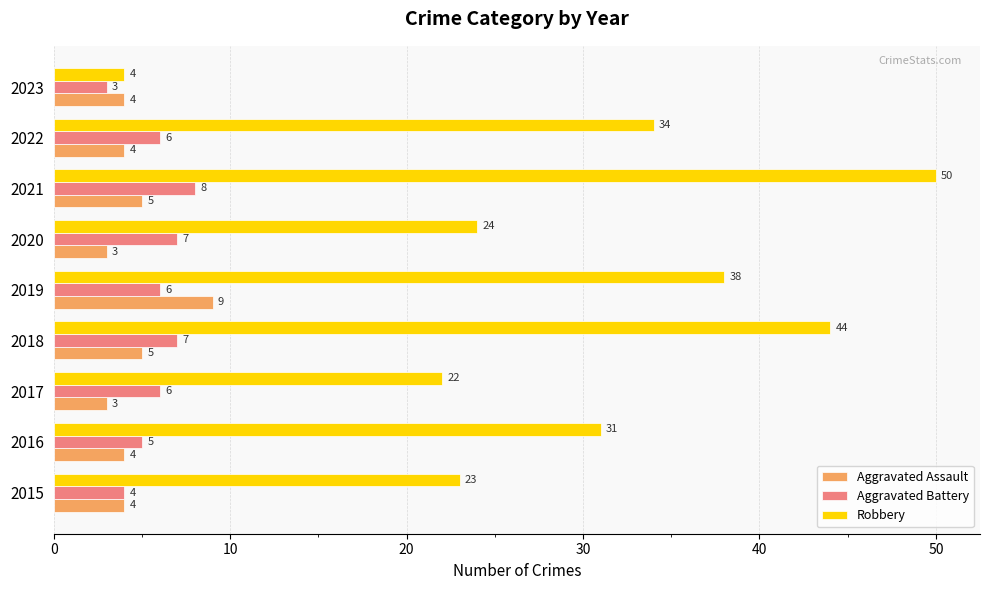

Rank the series at 2017 from lowest to highest value.

Aggravated Assault, Aggravated Battery, Robbery